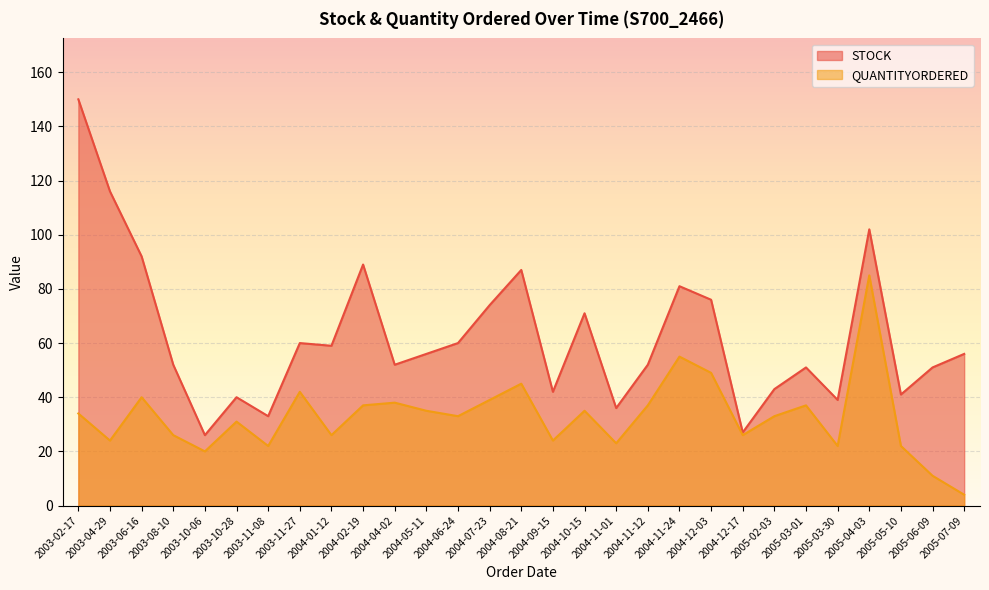

Count the number of data series in this chart.

2